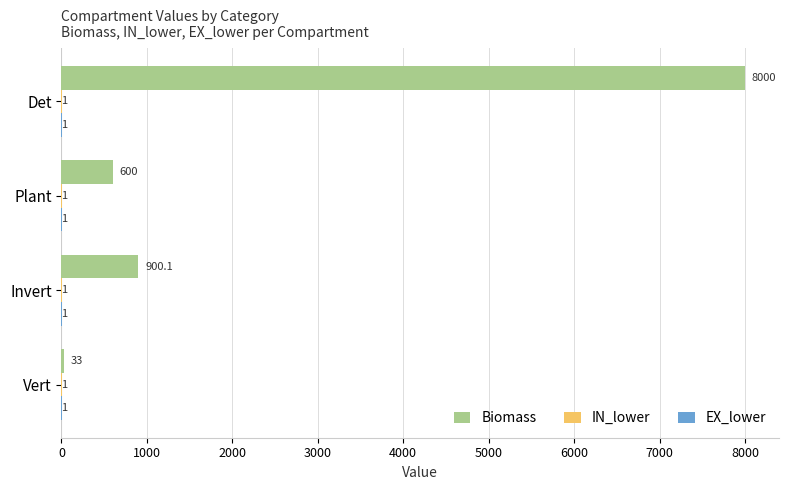

What is the maximum value shown in the chart?

8000.0